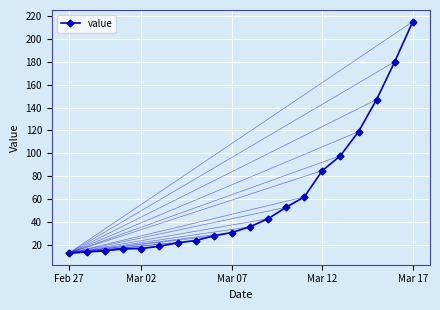

What is the maximum value shown in the chart?

215